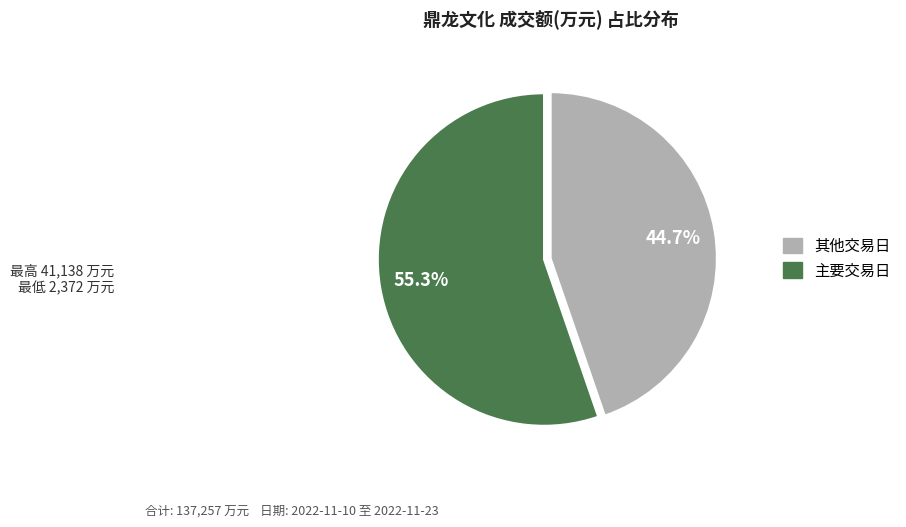

Does any single category account for the majority?

Yes